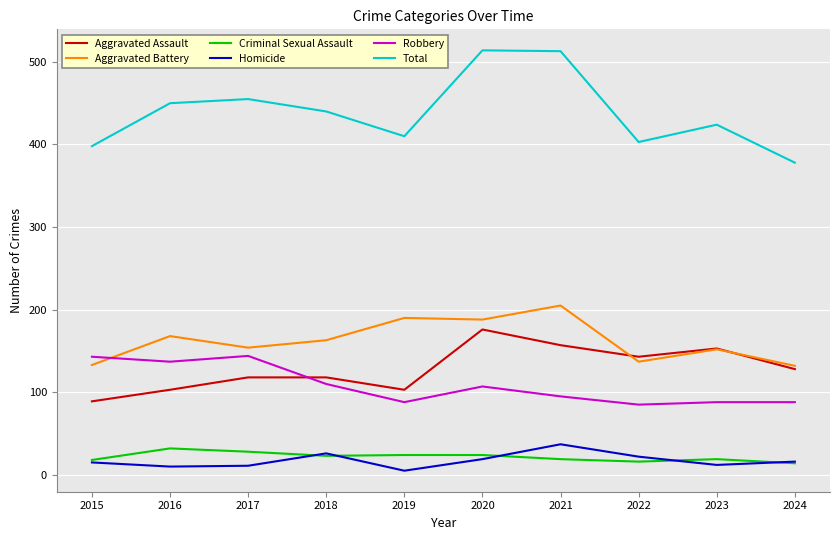

What is the difference between the maximum and minimum values in the Criminal Sexual Assault series?

18